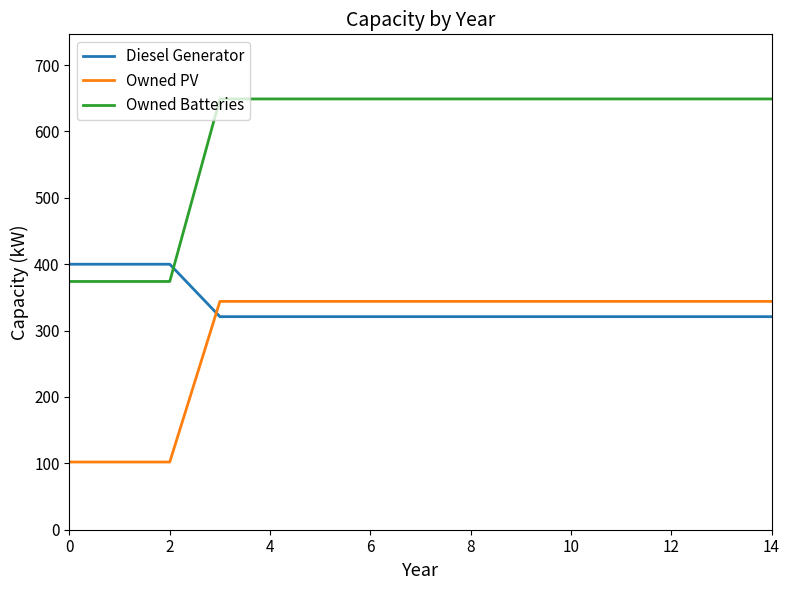

What is the average value of the Owned PV series?

296